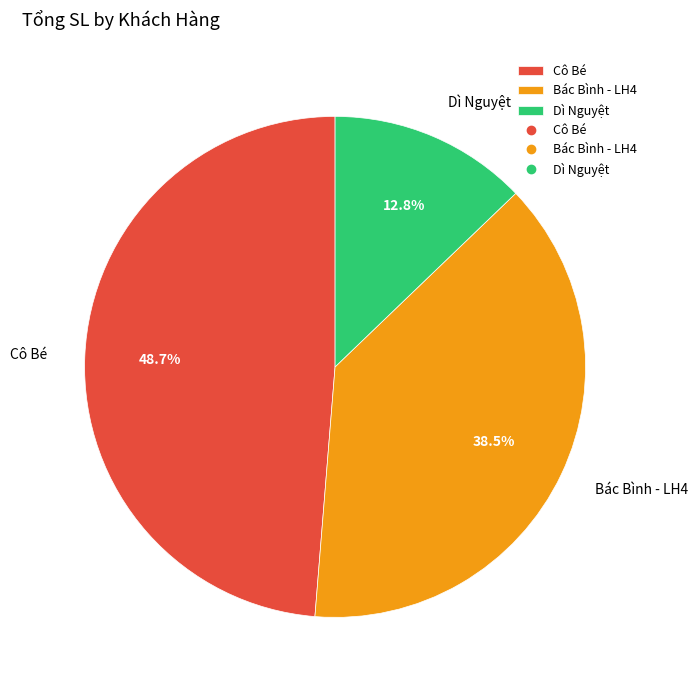

Which slice is the smallest?

Dì Nguyệt